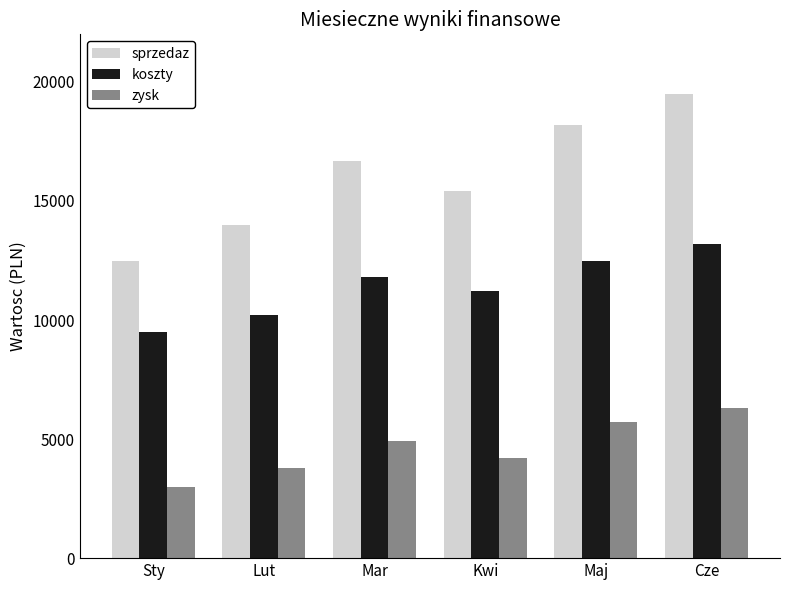

What is the difference between the highest and lowest values at Sty?

9500